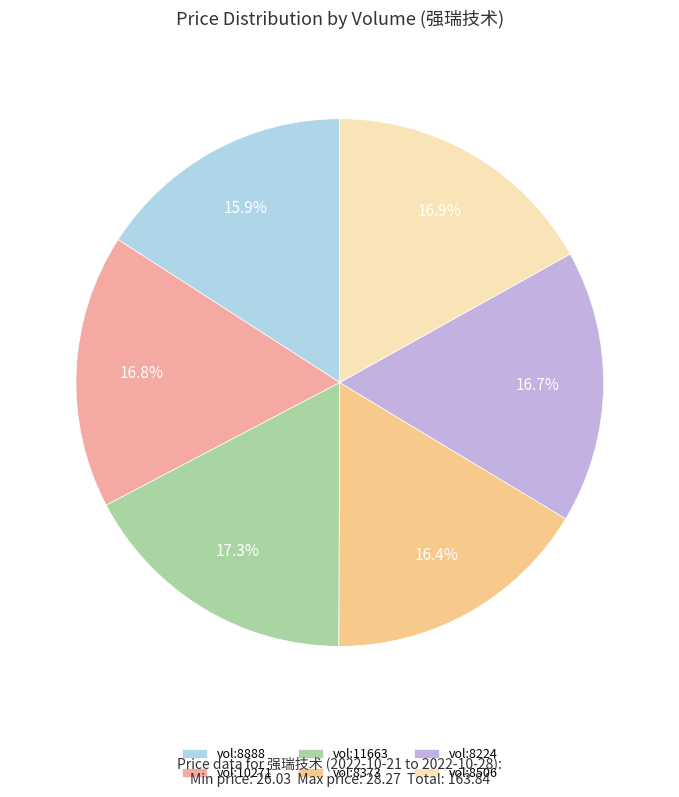

Which slice is the smallest?

vol:8888